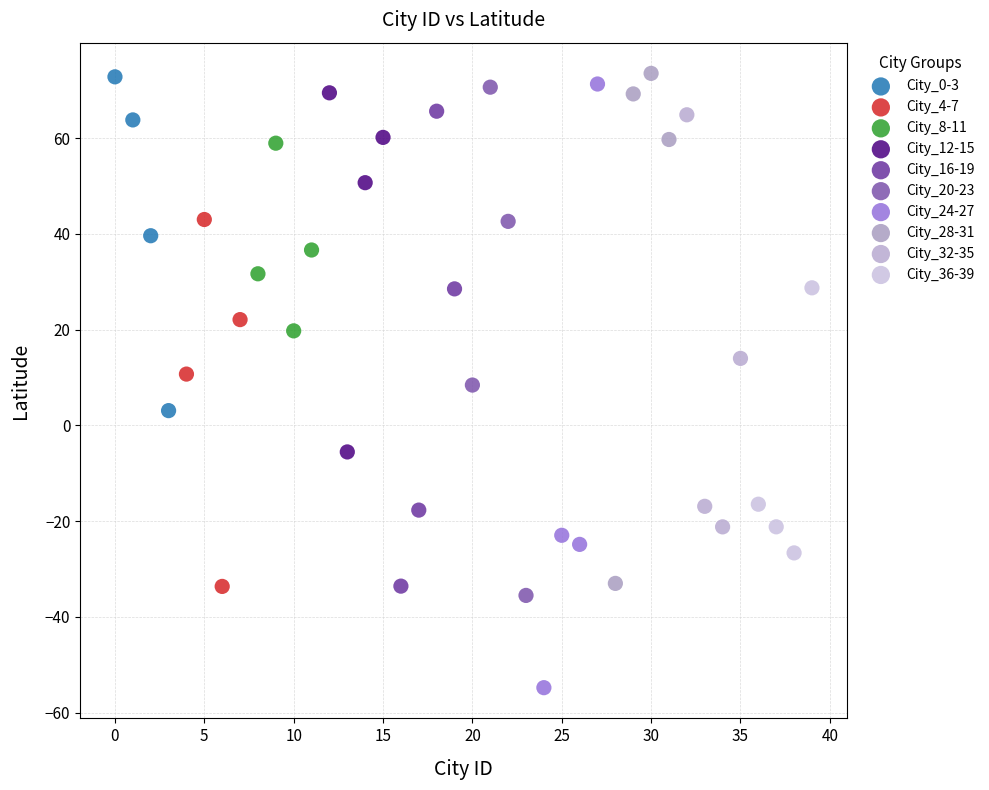

Which series has the widest spread of Y values?

City_24-27